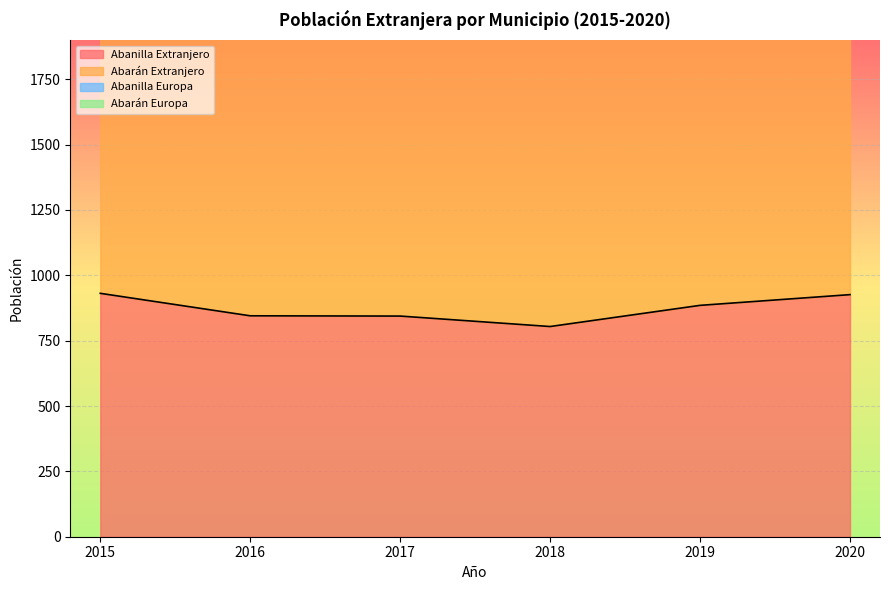

The value of 2015 at Abarán Extranjero is 2580. True or false?

False